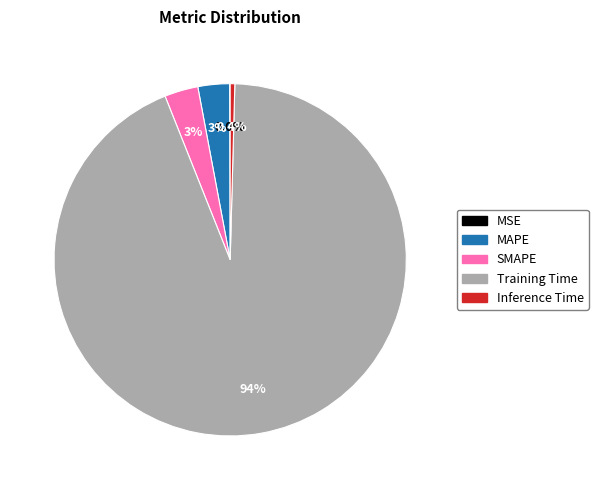

The SMAPE slice represents 16% of the pie. True or false?

False